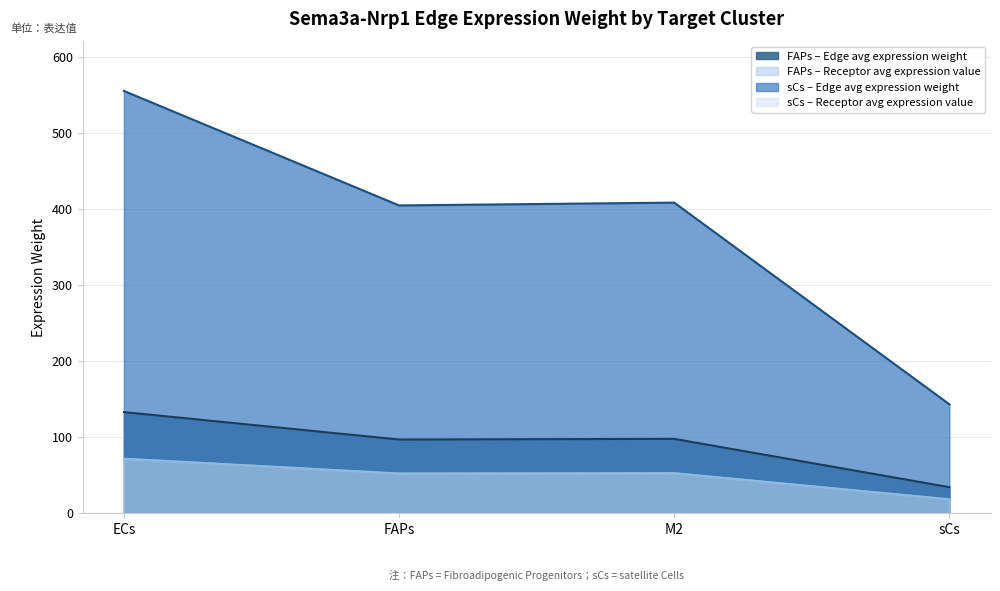

True or false: Receptor average expression value and Edge average expression weight intersect in this chart.

False